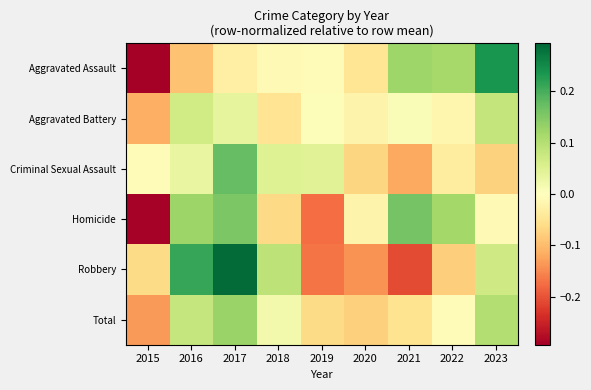

Reading left to right, list all the values displayed in this chart.

Aggravated Assault: 2015=-0.3	2016=-0.1	2017=-0.0	2018=-0.0	2019=-0.0	2020=-0.0	2021=0.1	2022=0.1	2023=0.2
Aggravated Battery: 2015=-0.1	2016=0.1	2017=0.0	2018=-0.0	2019=0.0	2020=-0.0	2021=0.0	2022=-0.0	2023=0.1
Criminal Sexual Assault: 2015=-0.0	2016=0.0	2017=0.2	2018=0.0	2019=0.0	2020=-0.1	2021=-0.1	2022=-0.0	2023=-0.1
Homicide: 2015=-0.3	2016=0.1	2017=0.2	2018=-0.1	2019=-0.2	2020=-0.0	2021=0.2	2022=0.1	2023=-0.0
Robbery: 2015=-0.1	2016=0.2	2017=0.3	2018=0.1	2019=-0.2	2020=-0.1	2021=-0.2	2022=-0.1	2023=0.1
Total: 2015=-0.1	2016=0.1	2017=0.1	2018=0.0	2019=-0.1	2020=-0.1	2021=-0.1	2022=-0.0	2023=0.1